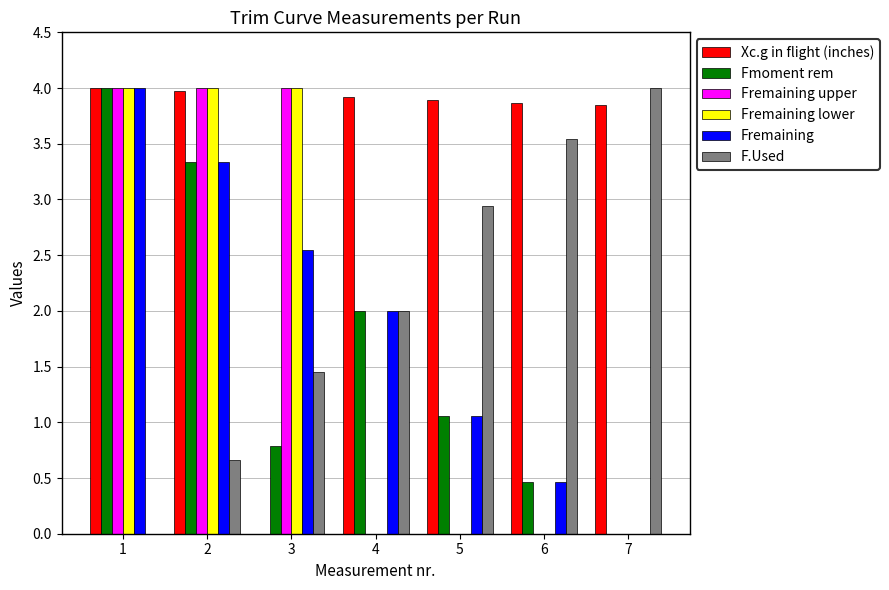

Between 2 and 3, which series saw the biggest shift?

Xc.g in flight (inches)